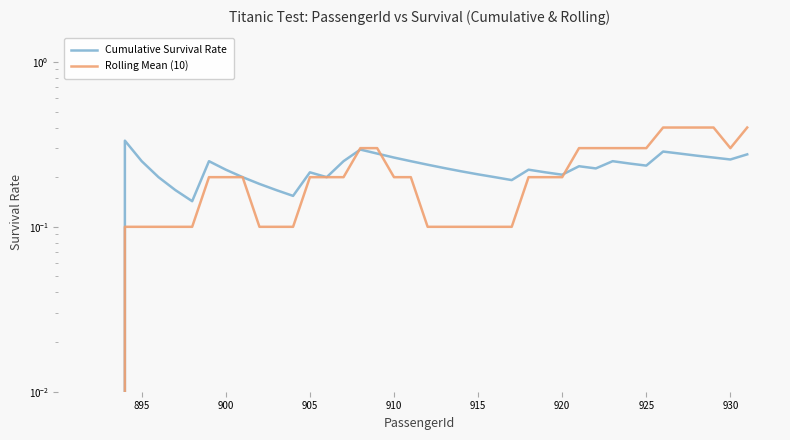

What is the value of the Cumulative Survival Rate point at the 18th from the left?

0.3